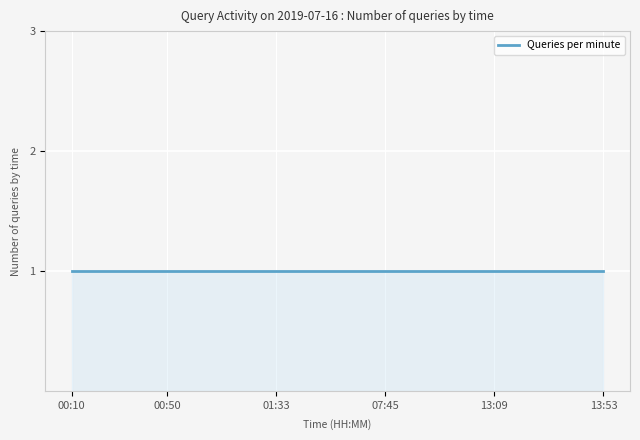

How many data points does each series have?

40